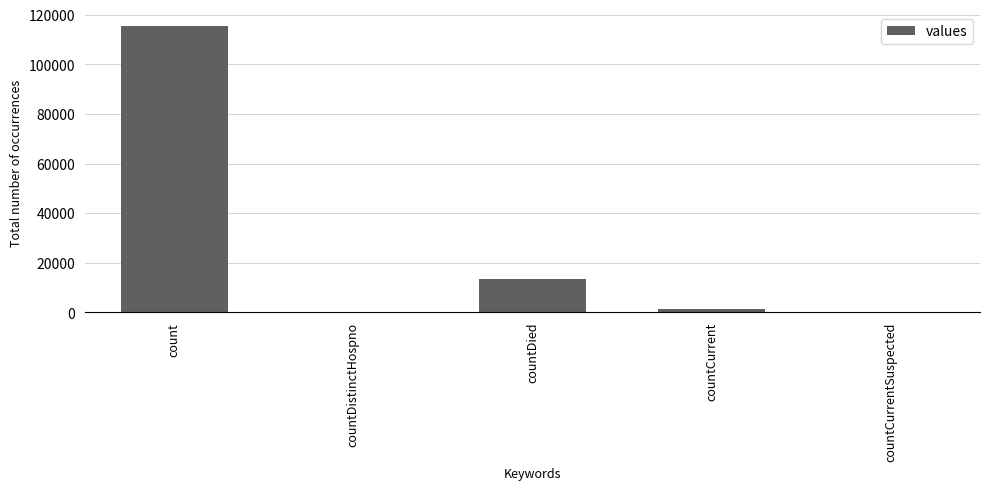

Between countDistinctHospno and countDied, which is larger?

countDied